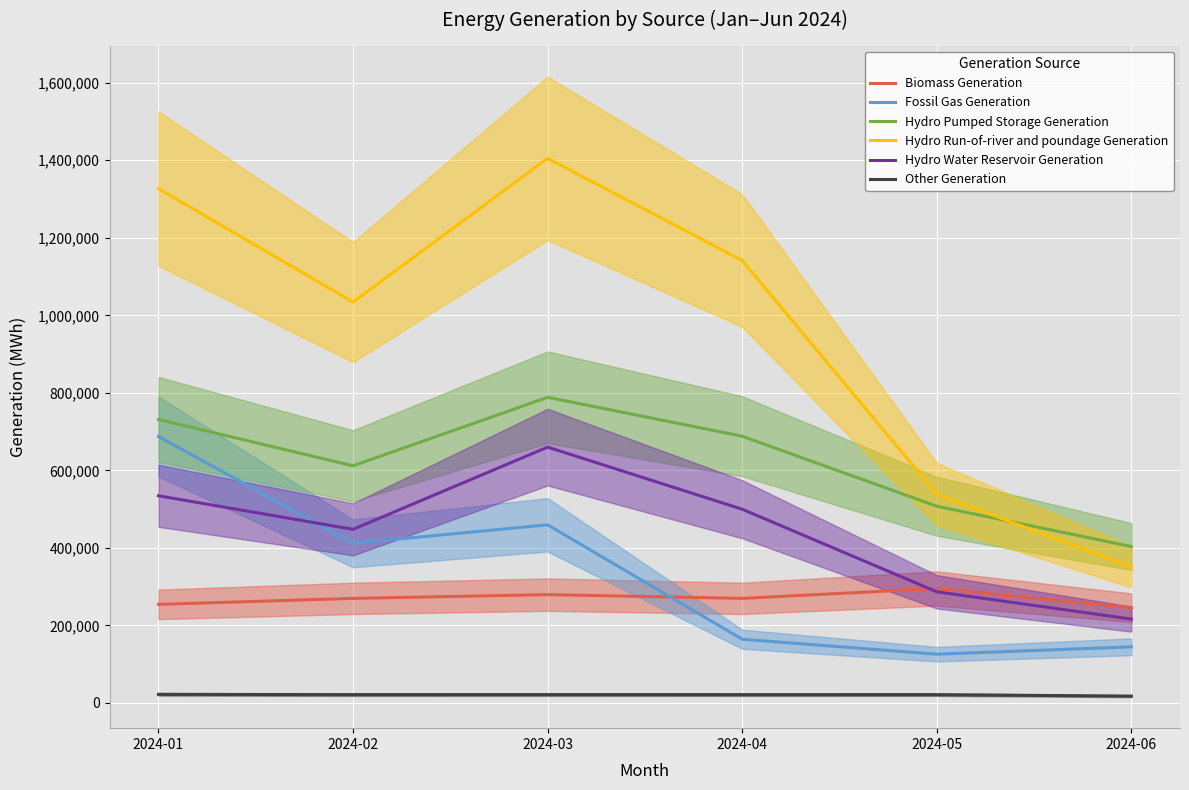

How many values in the Fossil Gas Generation series are below 411623?

3